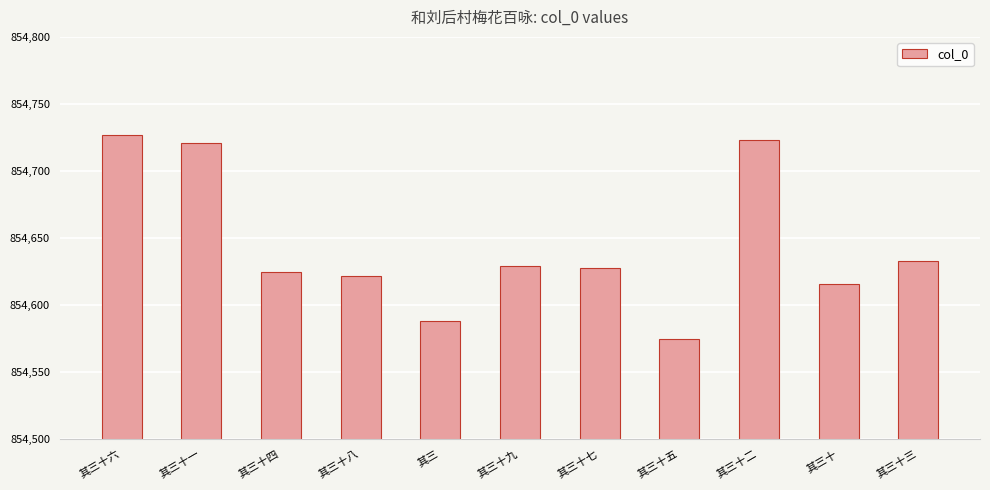

What is the label of the 5th bar from the right?

其三十七